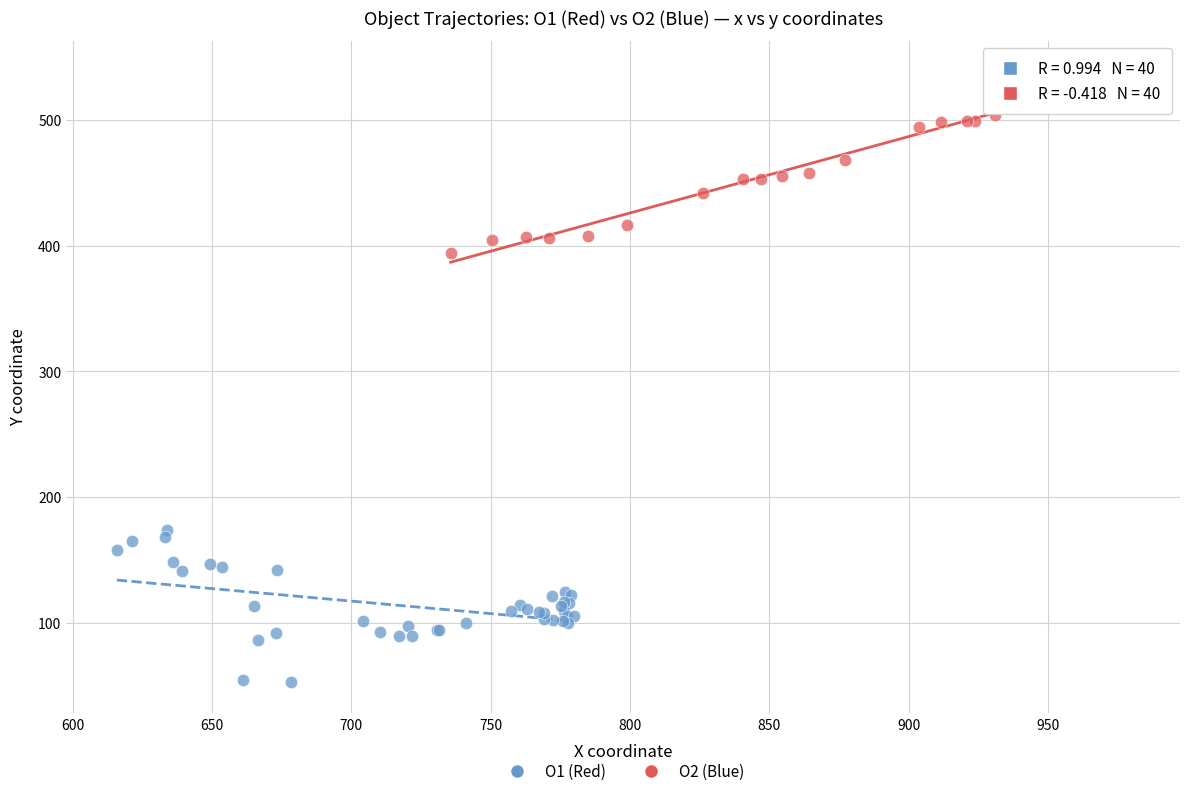

What are all the series names shown in the legend?

O1 (Red), O2 (Blue)